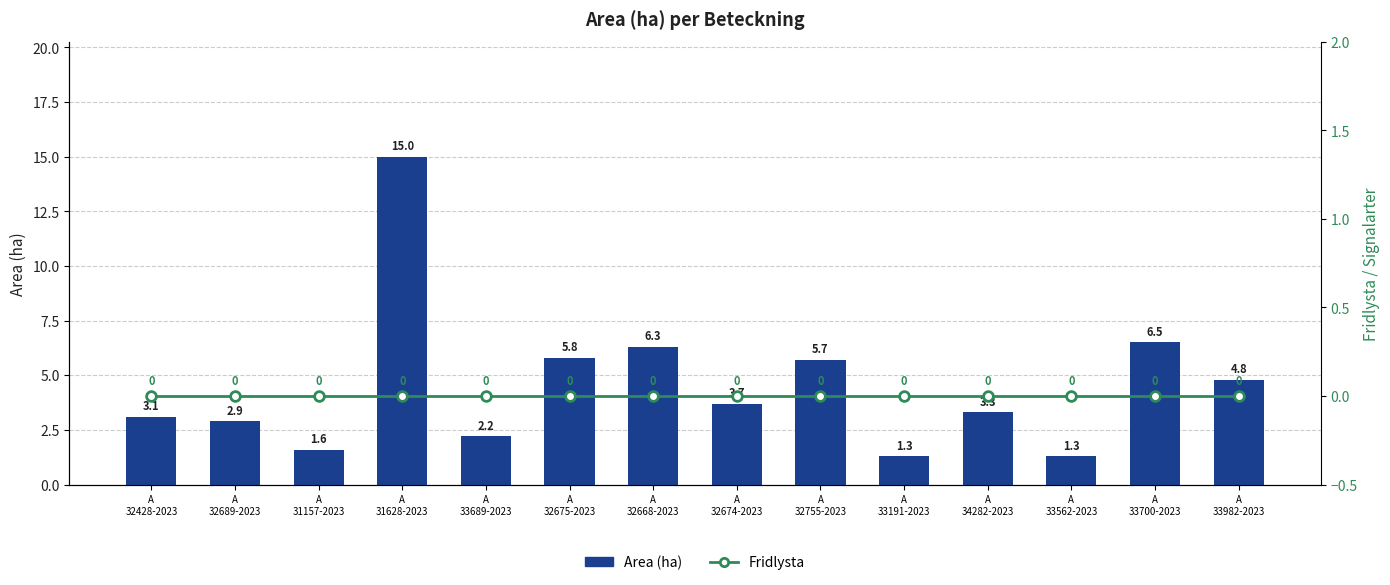

Rank the series by their average value, from highest to lowest.

Area (ha), Fridlysta